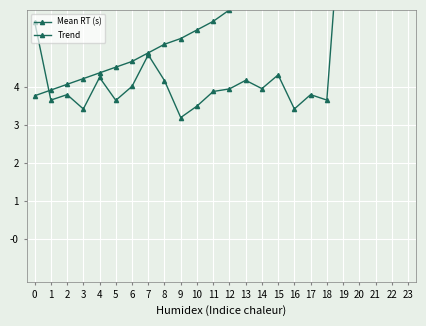

At which category is the sum across all series the highest?

23